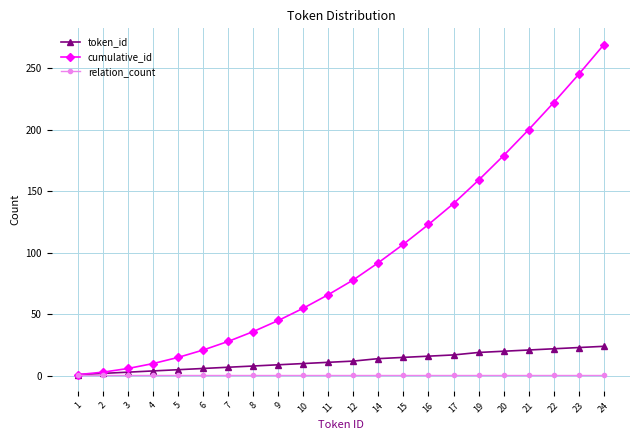

What is the sum of all token_id values?

269